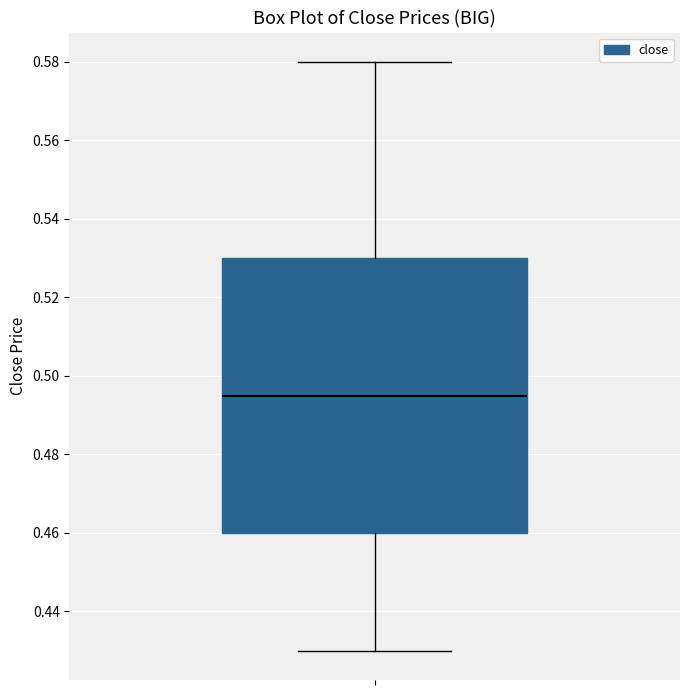

Where is the lower edge of the box on the y-axis? The values are not printed on the chart, so give them approximately, as read against the axis.

0.460